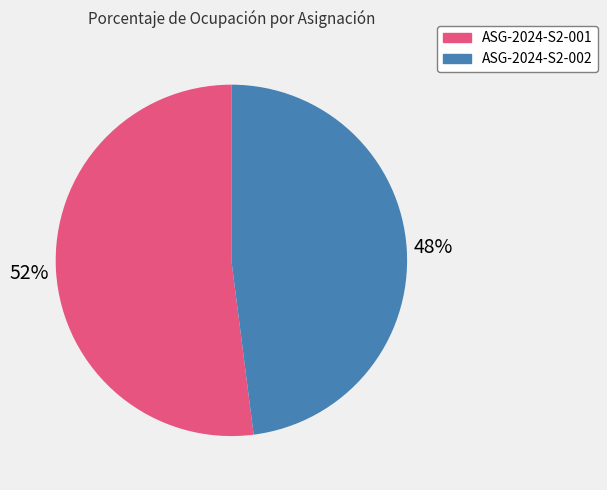

Is there any slice that represents more than half of the pie?

Yes